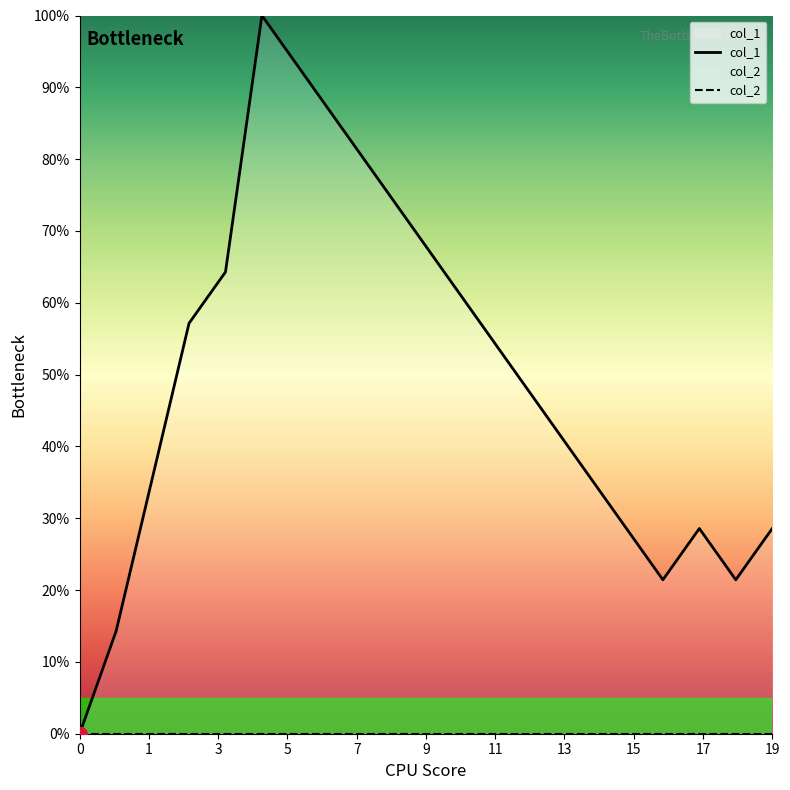

True or false: col_1 and col_2 cross at least once.

False